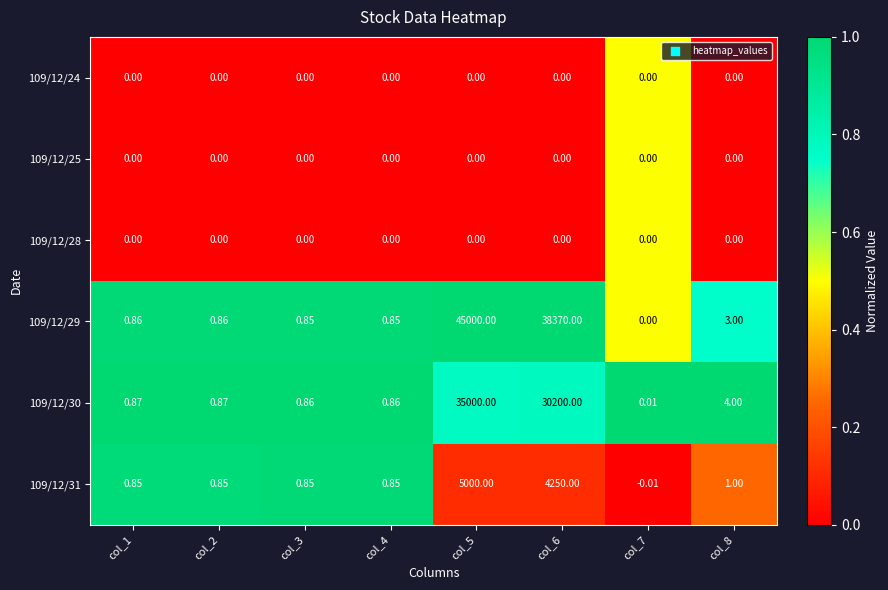

Is the value of 109/12/30 at col_4 greater than the value of 109/12/28 at col_7?

Yes